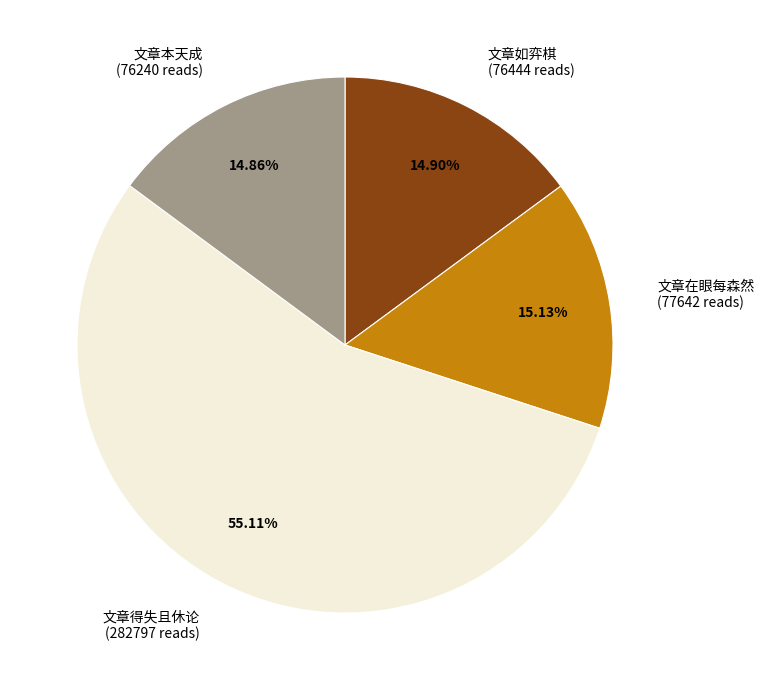

Approximately how many times larger is the value at 文章在眼每森然 (77642 reads) compared to 文章如弈棋 (76444 reads)?

1.0